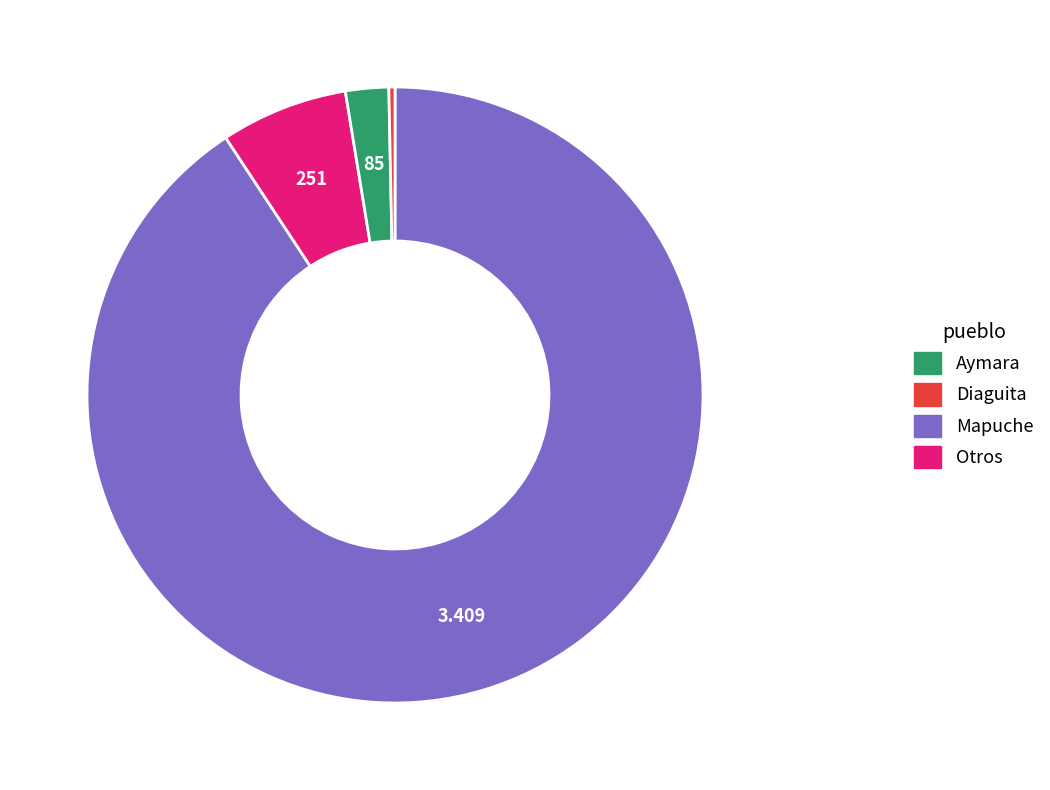

How many segments does this pie chart have?

4